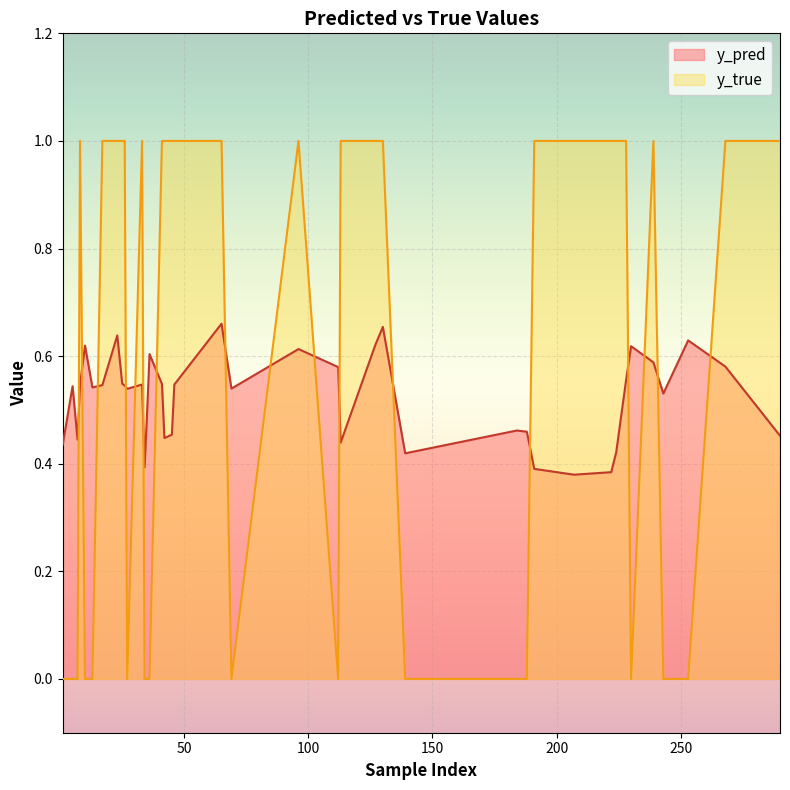

What is the value of the y_pred point at the 38th from the left?

0.5